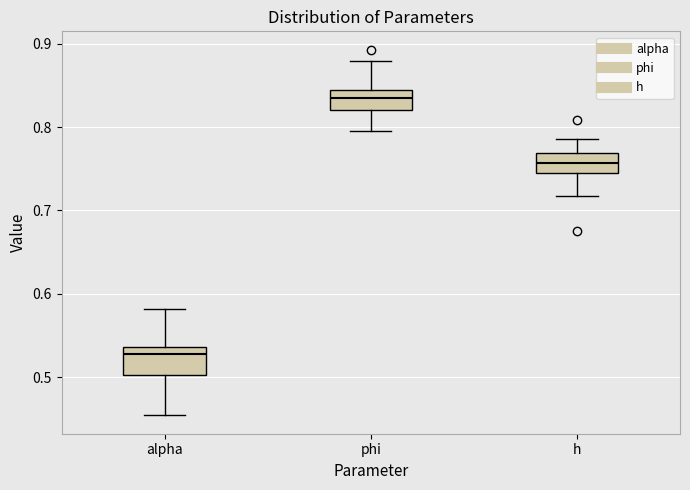

Where is the upper edge of the box for h on the y-axis? The values are not printed on the chart, so give them approximately, as read against the axis.

0.77